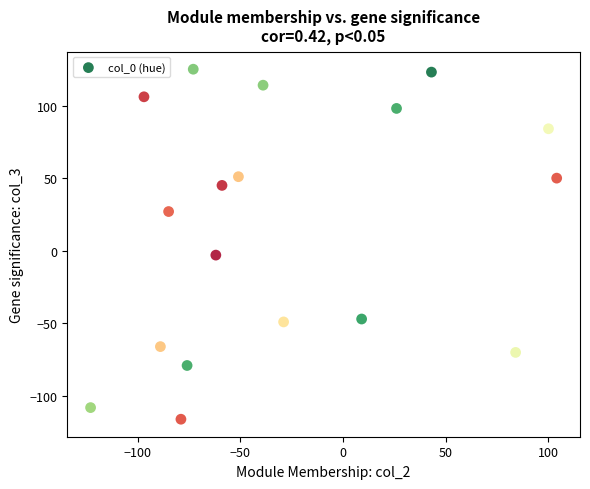

What is the range of Y values (max minus min)?

241